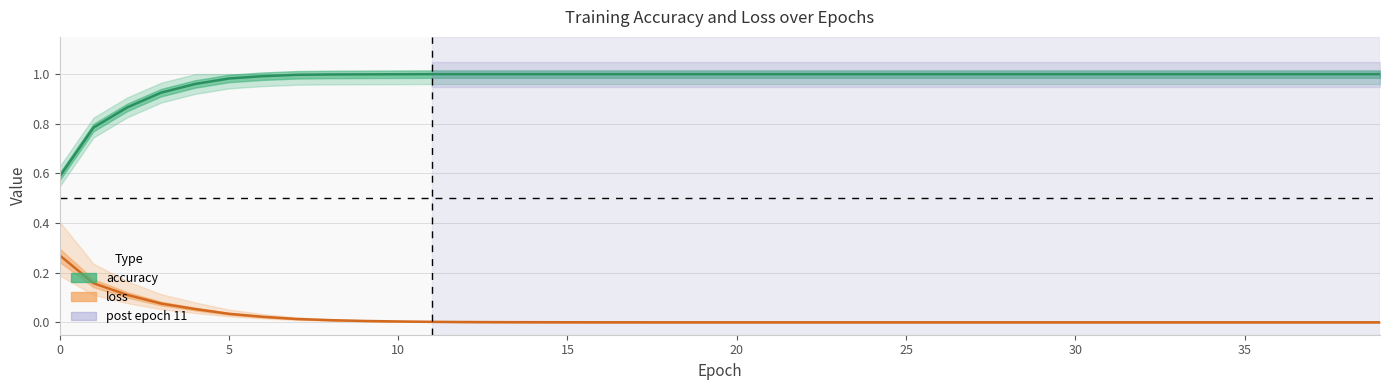

What is the difference between the highest and lowest values at 16?

1.0